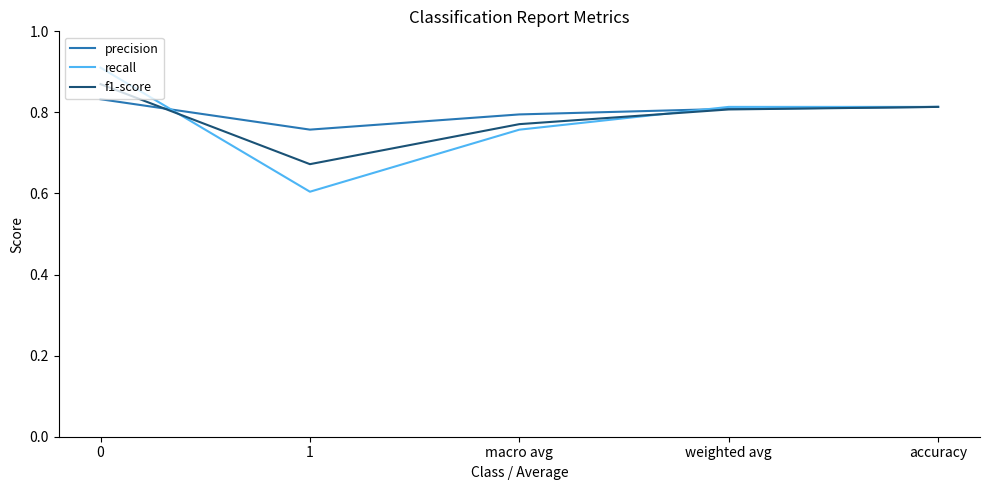

Which series has the widest spread of values?

recall